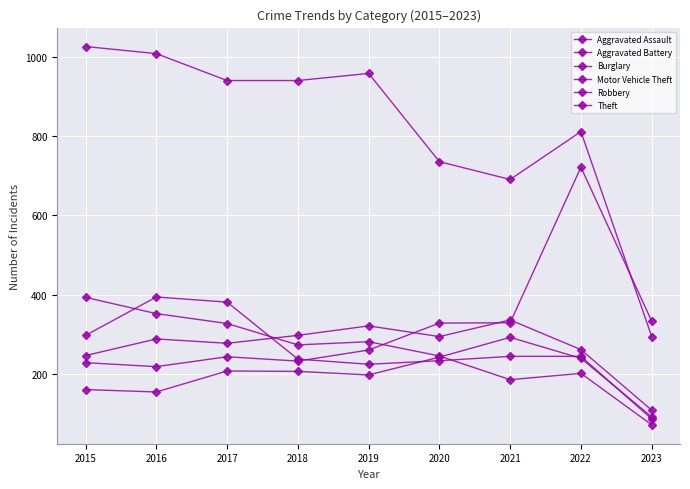

How many interior local valleys does the Robbery series have?

1